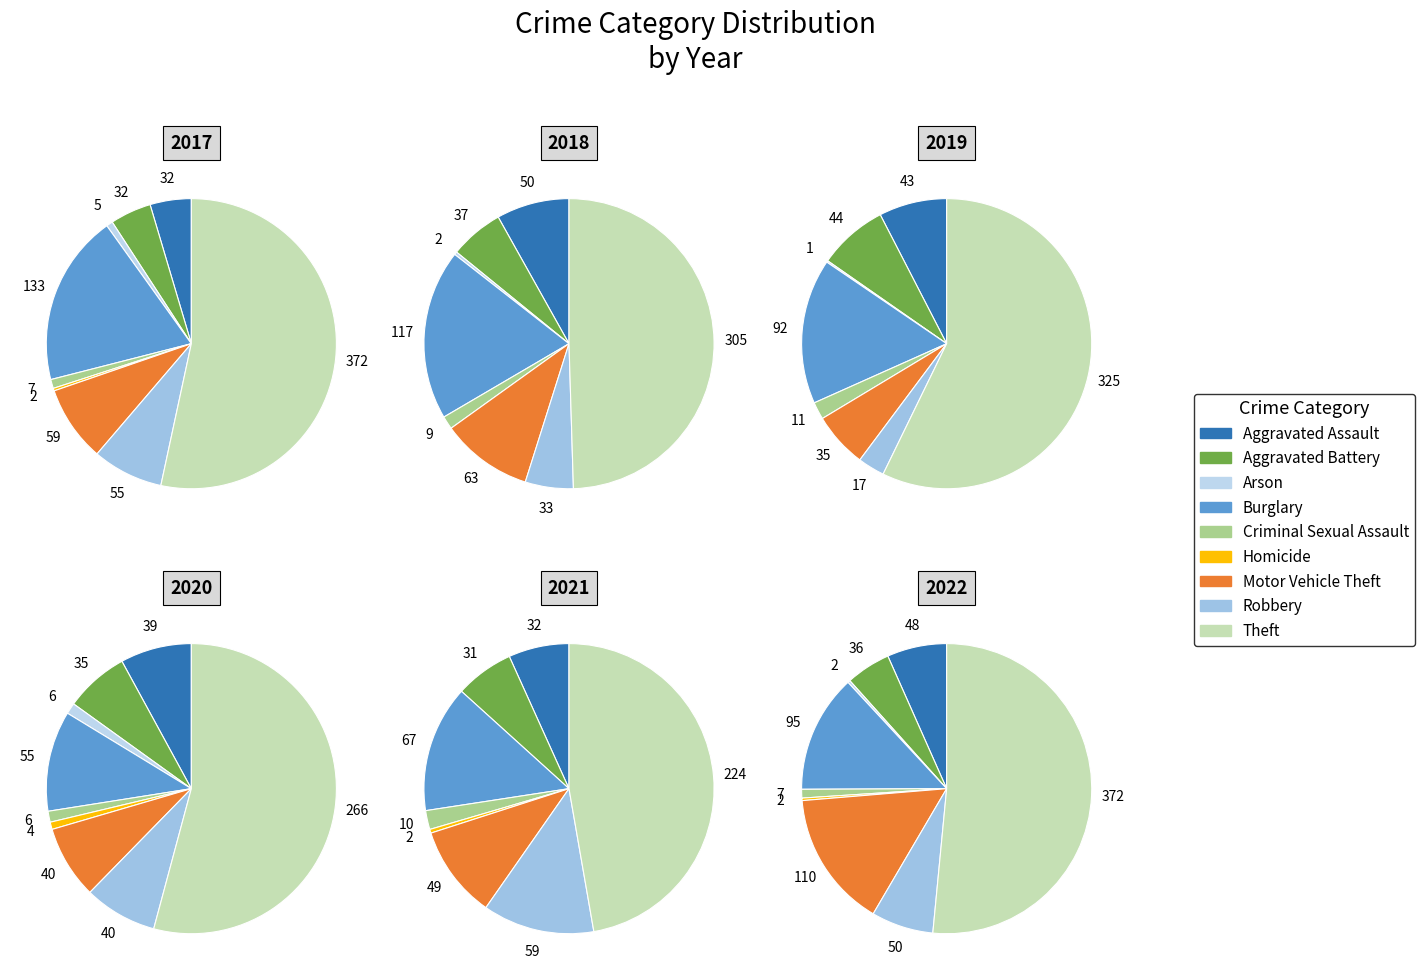

Between Arson and Aggravated Battery, which is larger?

Aggravated Battery